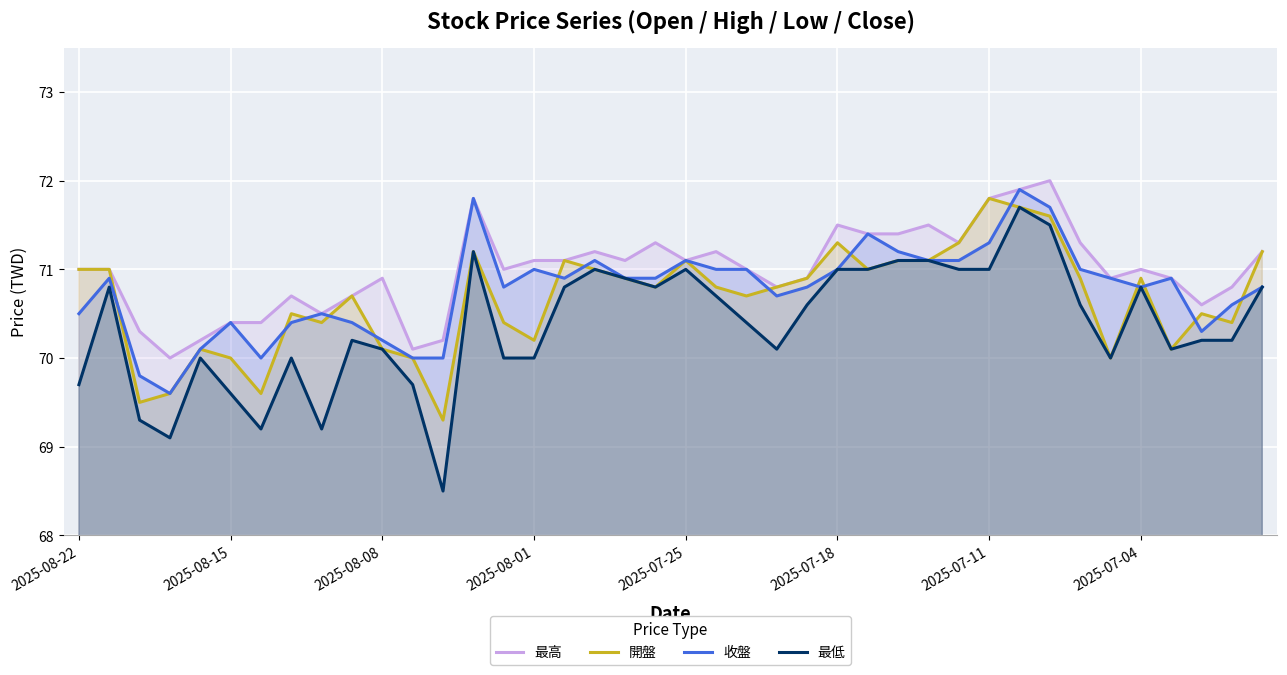

What is the greatest value displayed?

72.0